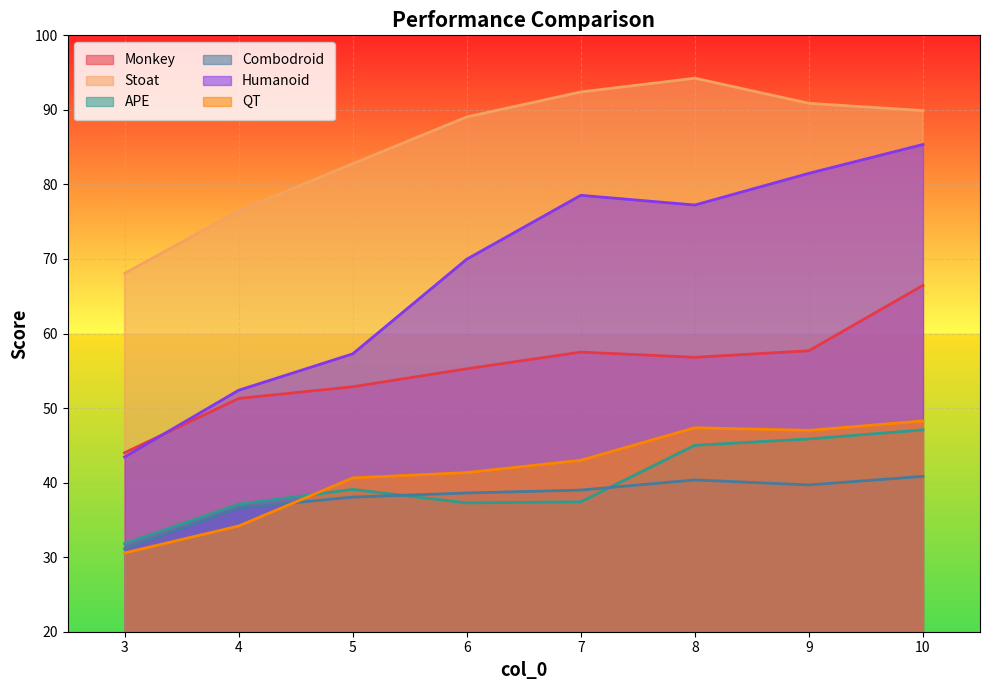

What is the spread (max minus min) of values at 6?

51.8